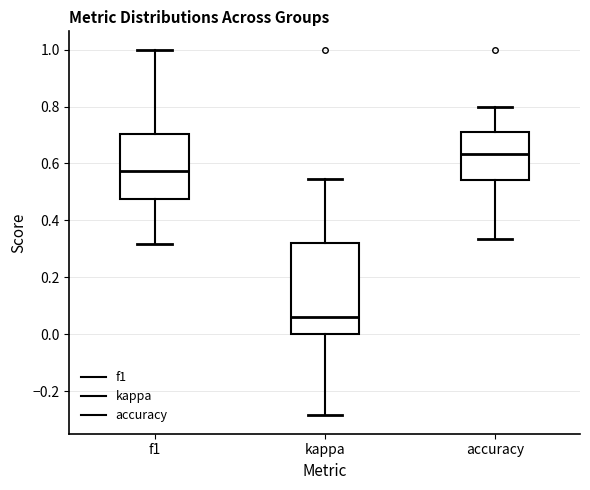

Reading left to right, transcribe this box plot: for each box, give where its median line is, the range the box spans, and where its two whiskers end, as read against the y-axis. The values are not printed on the chart, so give them approximately, as read against the axis.

f1: median 0.58, box 0.48 to 0.70, whiskers 0.32 to 1.00
kappa: median 0.06, box 0.00 to 0.32, whiskers -0.28 to 0.54
accuracy: median 0.64, box 0.54 to 0.72, whiskers 0.34 to 0.80